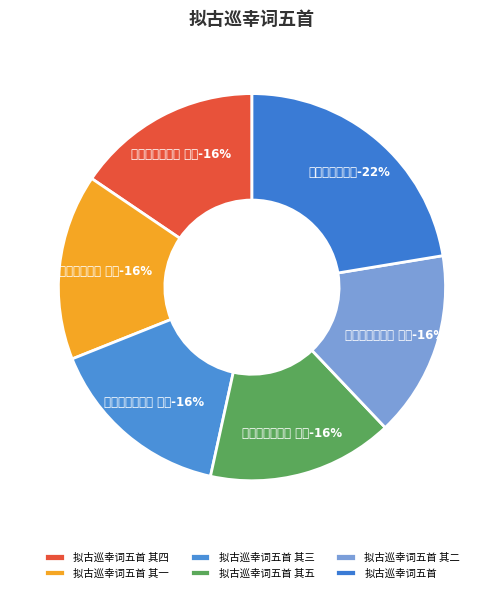

How much of the chart is everything except 拟古巡幸词五首 其五?

84.5%